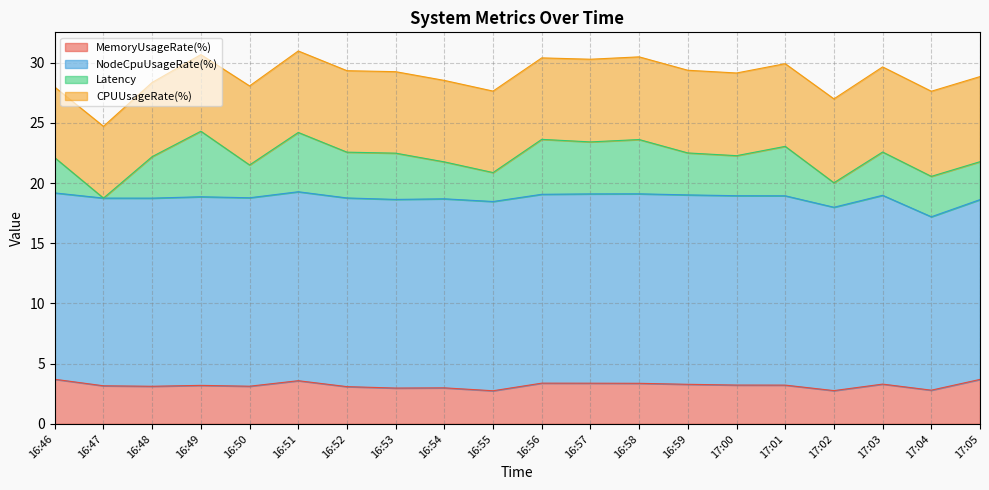

Reading right to left, list all the values displayed in this chart.

MemoryUsageRate(%): 3.7	2.8	3.3	2.8	3.2	3.2	3.3	3.4	3.4	3.4	2.7	3.0	3.0	3.1	3.6	3.1	3.2	3.1	3.2	3.7
NodeCpuUsageRate(%): 14.9	14.4	15.7	15.2	15.7	15.7	15.7	15.7	15.7	15.7	15.7	15.7	15.7	15.7	15.7	15.7	15.7	15.6	15.6	15.5
Latency: 3.1	3.4	3.6	2.0	4.1	3.3	3.5	4.5	4.3	4.6	2.4	3.1	3.8	3.8	4.9	2.7	5.4	3.4	0.0	2.9
CPUUsageRate(%): 7.1	7.1	7.1	7.0	6.9	6.9	6.9	6.9	6.9	6.8	6.8	6.8	6.8	6.8	6.8	6.6	6.4	6.2	6.0	5.9